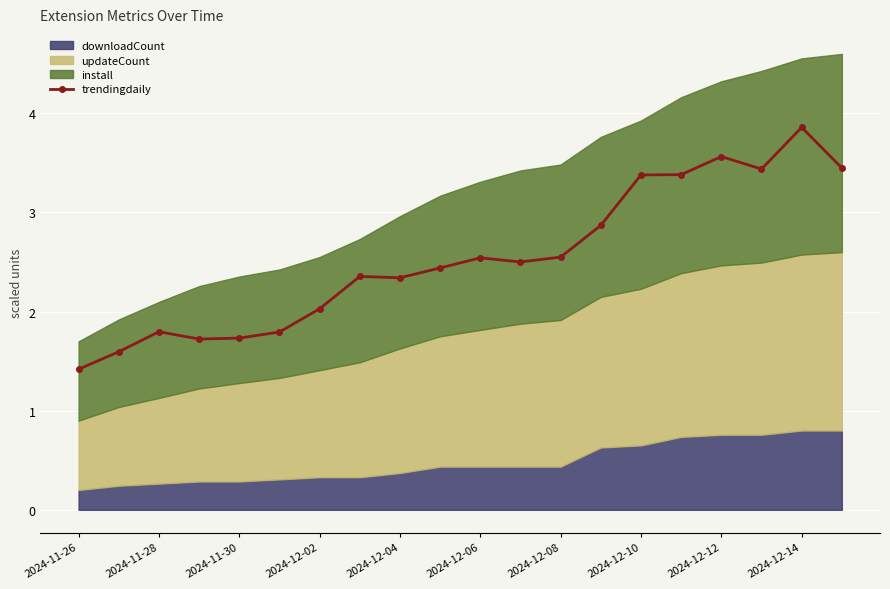

At which label does trendingdaily reach its peak?

2024-12-14